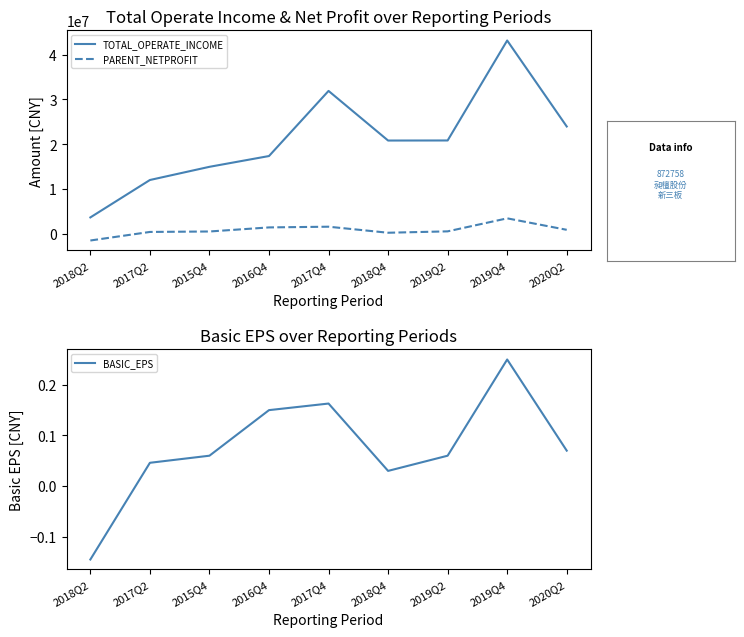

Rank the categories by BASIC_EPS value from highest to lowest.

2019Q4, 2017Q4, 2016Q4, 2020Q2, 2015Q4, 2019Q2, 2017Q2, 2018Q4, 2018Q2